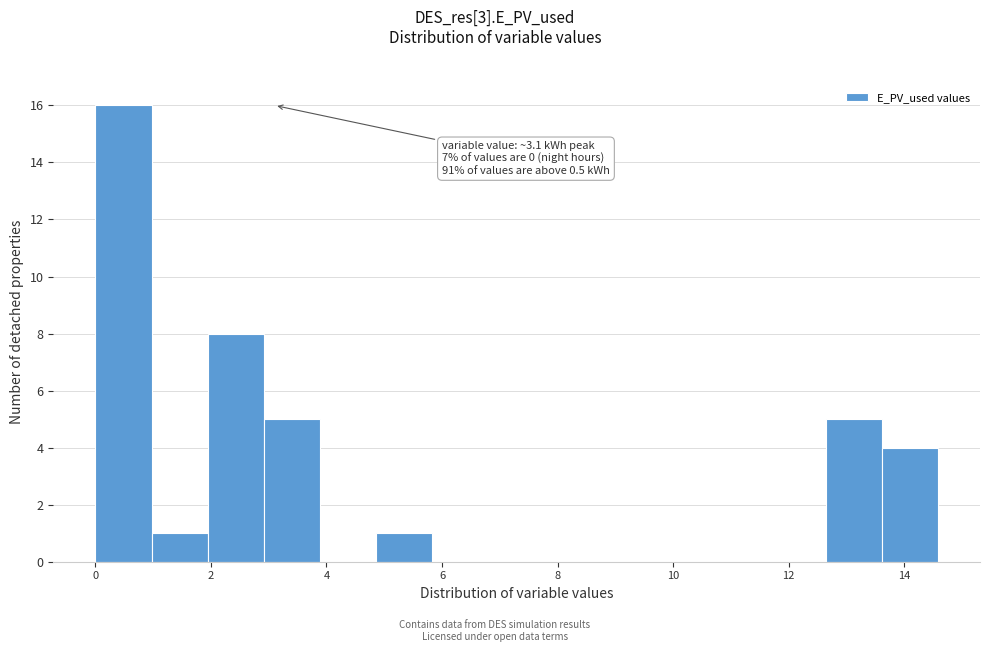

Over which range of the x-axis is the bar tallest?

0.0 to 1.0